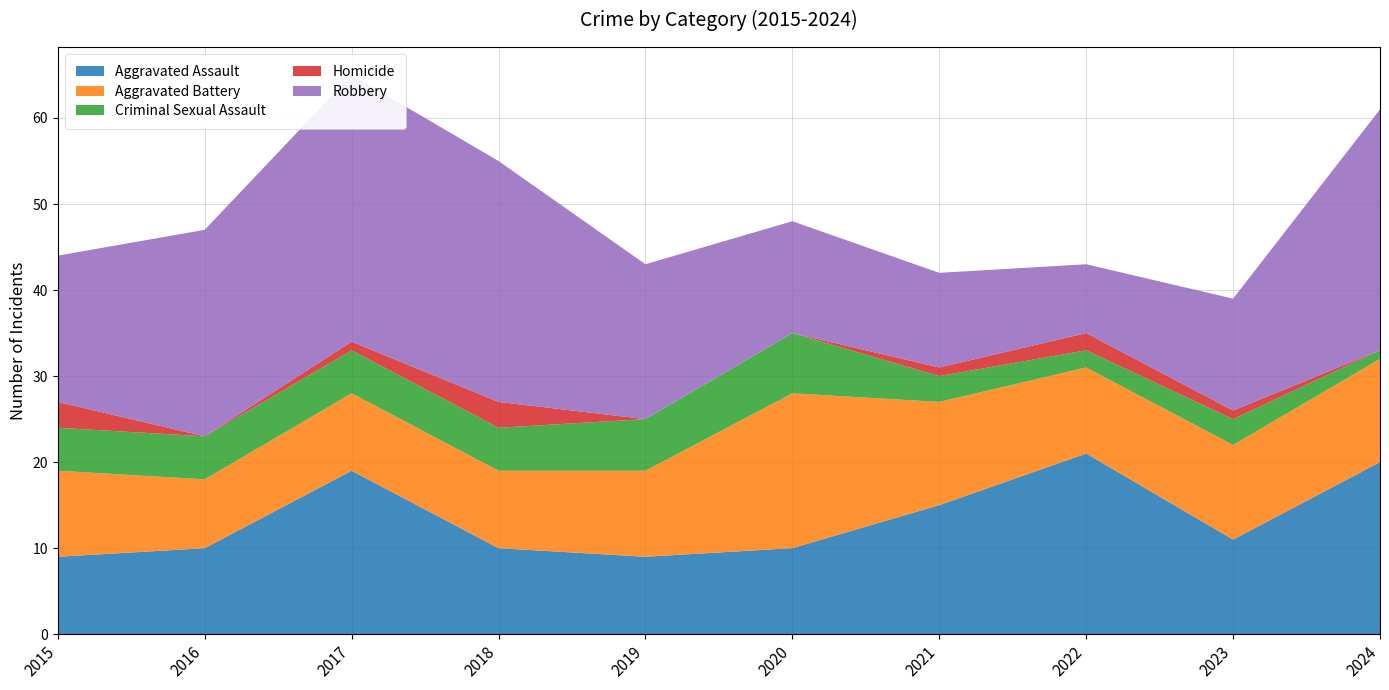

Reading left to right, list all the values displayed in this chart.

Aggravated Assault: 2015=9	2016=10	2017=19	2018=10	2019=9	2020=10	2021=15	2022=21	2023=11	2024=20
Aggravated Battery: 2015=10	2016=8	2017=9	2018=9	2019=10	2020=18	2021=12	2022=10	2023=11	2024=12
Criminal Sexual Assault: 2015=5	2016=5	2017=5	2018=5	2019=6	2020=7	2021=3	2022=2	2023=3	2024=1
Homicide: 2015=3	2016=0	2017=1	2018=3	2019=0	2020=0	2021=1	2022=2	2023=1	2024=0
Robbery: 2015=17	2016=24	2017=31	2018=28	2019=18	2020=13	2021=11	2022=8	2023=13	2024=28